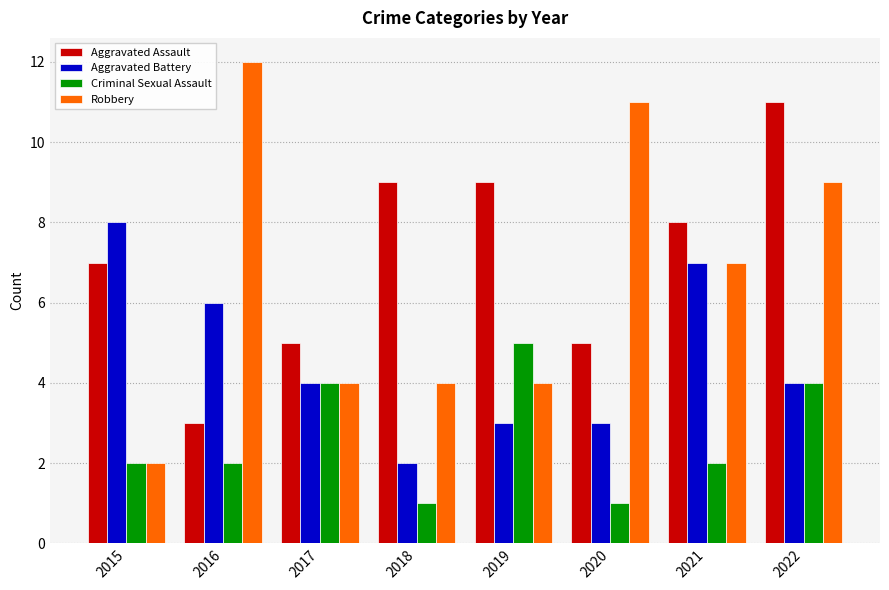

What is the difference between the highest and lowest values at 2020?

10